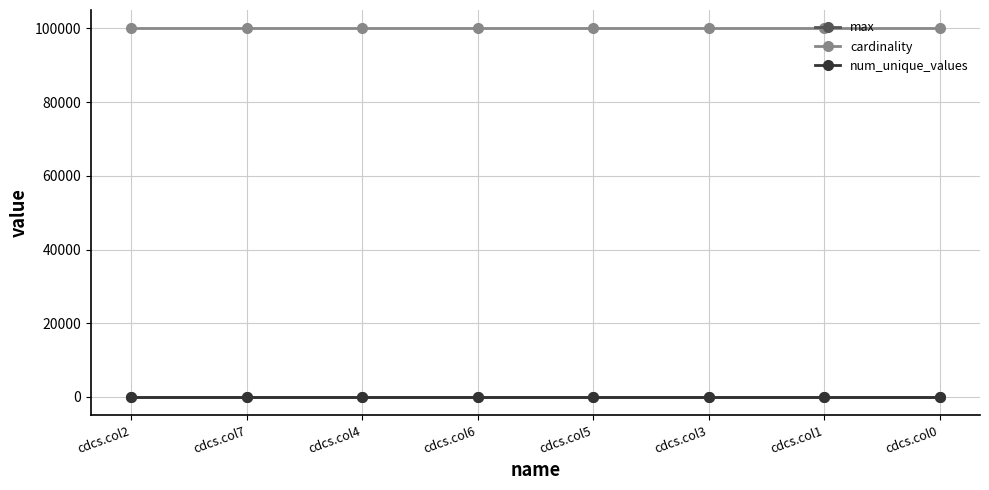

Count the number of categories in the chart.

8